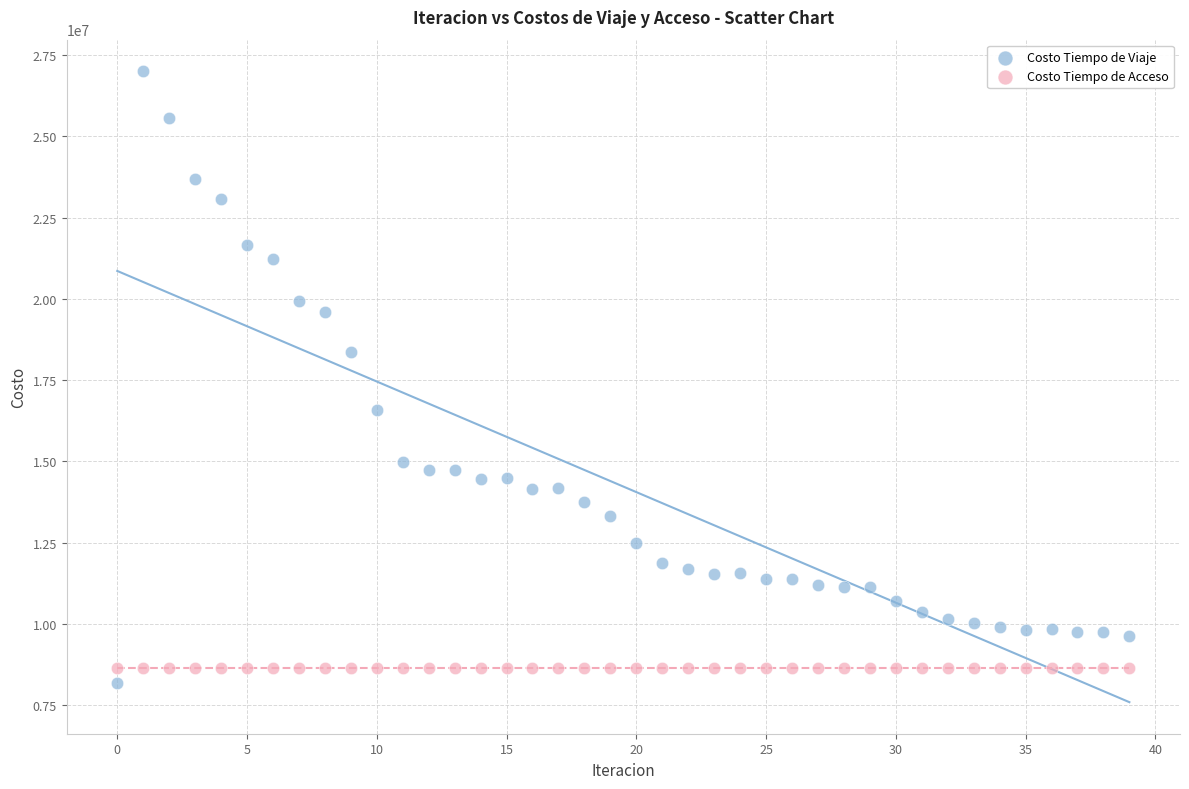

Which series reaches the minimum Y coordinate?

Costo Tiempo de Viaje